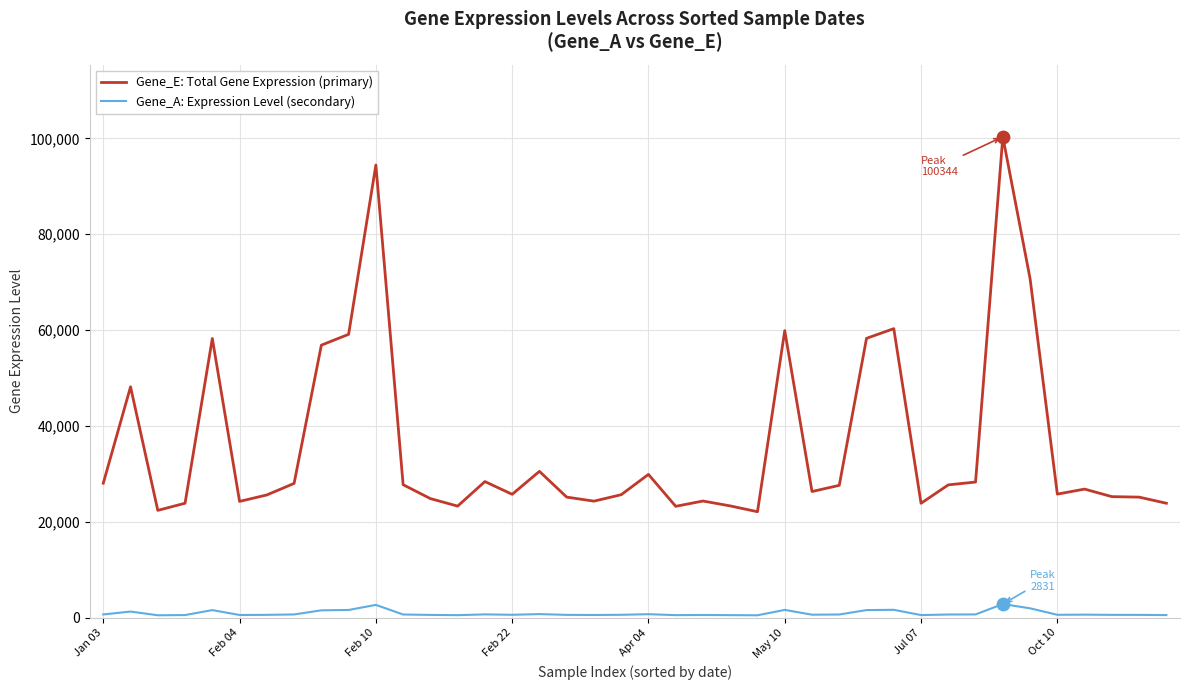

Which series has the widest spread of values?

Gene_E: Total Gene Expression (primary)